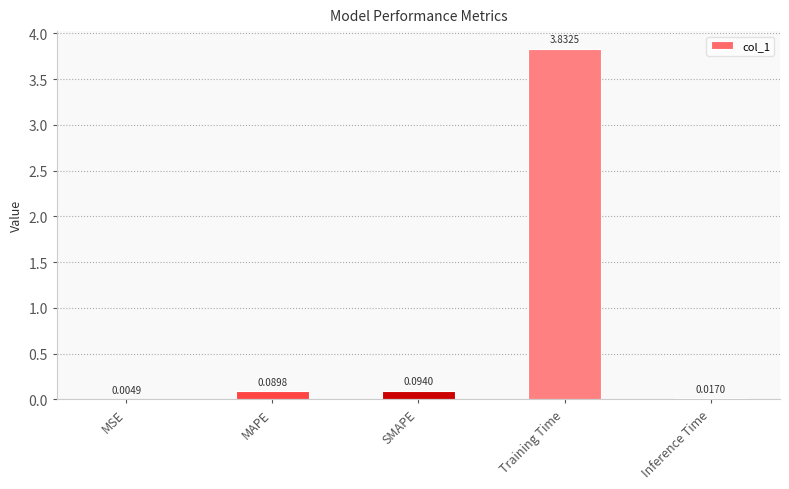

Are the bars grouped side by side (vs. stacked)?

No